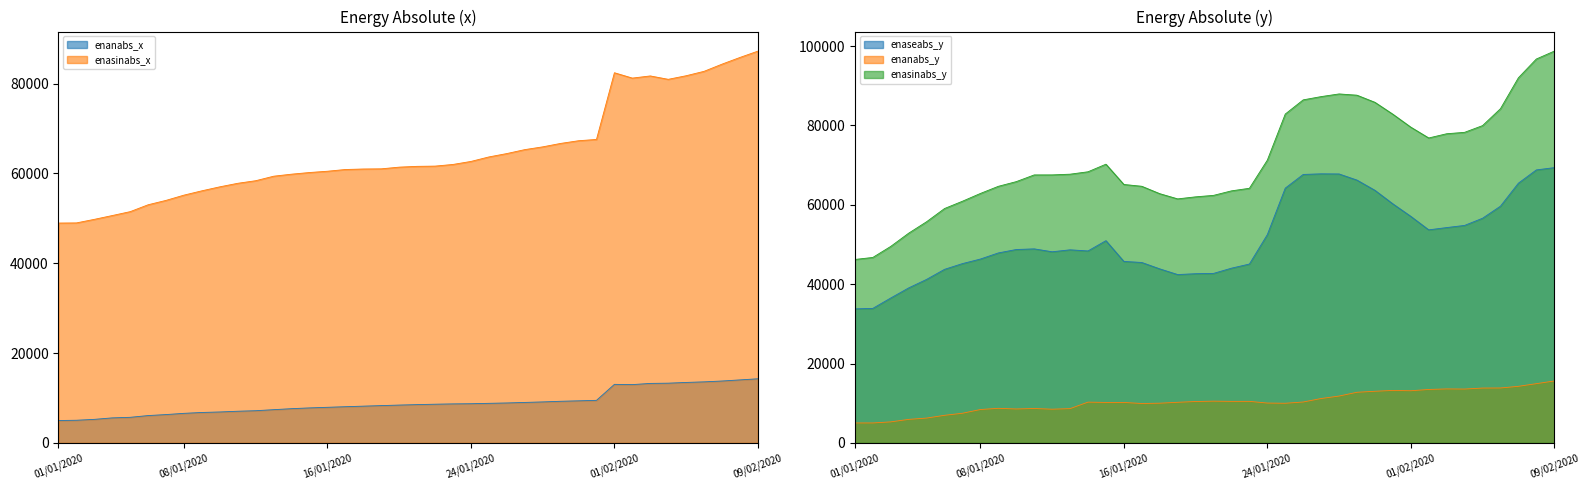

Reading right to left, transcribe all the data shown in this chart.

enanabs_x: 14273	14024	13777	13590	13459	13295	13243	12974	13032	9472	9366	9264	9122	9008	8890	8807	8721	8683	8612	8523	8420	8303	8179	8057	7923	7790	7619	7396	7165	7048	6885	6773	6579	6307	6083	5695	5568	5239	5040	4980
enasinabs_x: 87224	85820	84329	82730	81748	80949	81704	81223	82412	67567	67275	66677	65912	65296	64419	63668	62667	61997	61626	61573	61397	61020	60981	60871	60485	60199	59832	59379	58376	57802	57016	56129	55167	53999	53020	51489	50621	49773	48978	48945
enaseabs_y: 69369	68796	65450	59660	56612	54809	54264	53689	57093	60241	63654	66227	67776	67809	67655	64204	52486	45074	44031	42715	42637	42423	43859	45466	45735	50968	48372	48657	48165	48897	48735	47874	46331	45186	43738	41204	39056	36513	33894	33775
enanabs_y: 15597	14924	14256	13837	13818	13566	13600	13466	13140	13224	13007	12757	11802	11181	10305	9986	10039	10468	10464	10517	10427	10230	10003	9926	10193	10195	10270	8635	8489	8670	8546	8712	8408	7468	6950	6254	5922	5293	5023	5025
enasinabs_y: 98730	96747	92016	84223	79958	78267	77911	76846	79574	82832	85831	87626	87945	87272	86449	82874	71254	64164	63517	62380	62008	61494	62809	64671	65127	70239	68325	67720	67539	67534	65843	64662	62863	60904	59063	55736	52850	49517	46733	46229